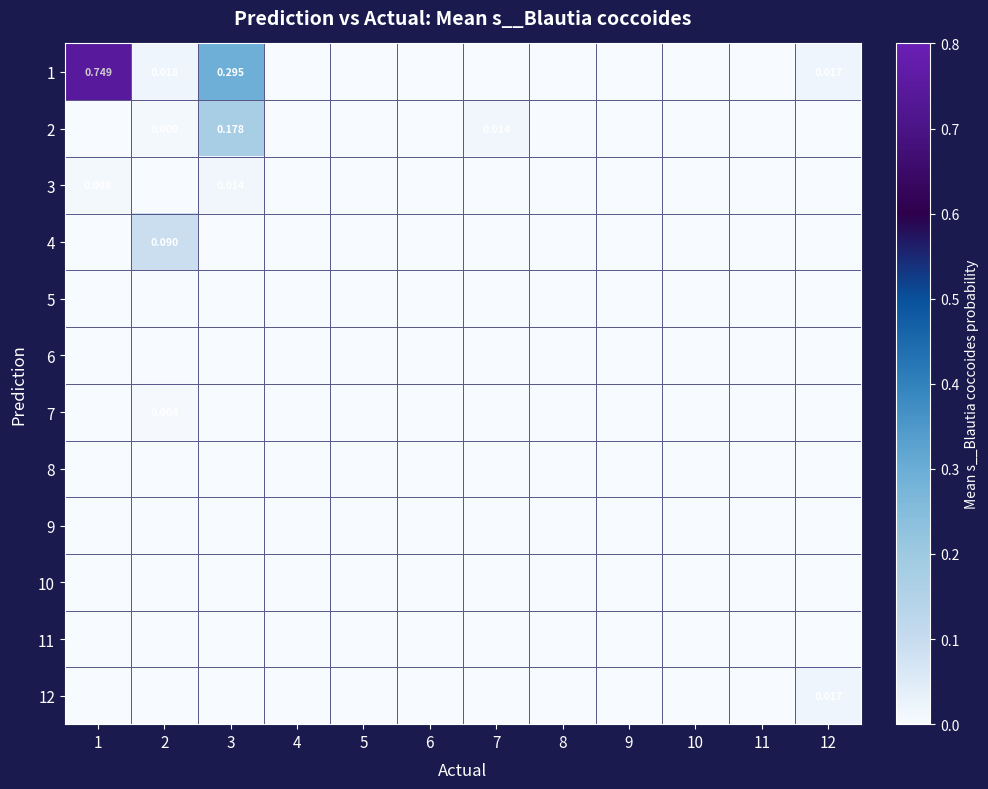

Rank the series at 10 from lowest to highest value.

1, 2, 3, 4, 5, 6, 7, 8, 9, 10, 11, 12